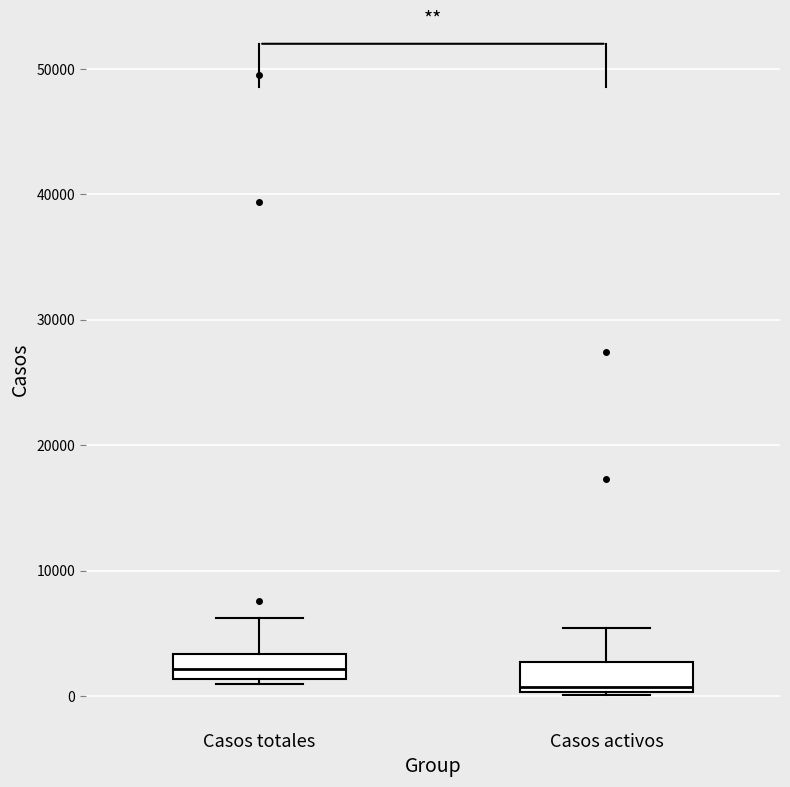

Reading left to right, transcribe this box plot: for each box, give where its median line is, the range the box spans, and where its two whiskers end, as read against the y-axis. The values are not printed on the chart, so give them approximately, as read against the axis.

Casos totales: median 2000, box 1000 to 3000, whiskers 1000 (just below the box's lower edge) to 6000
Casos activos: median 1000, box 0 to 3000, whiskers 0 to 5000